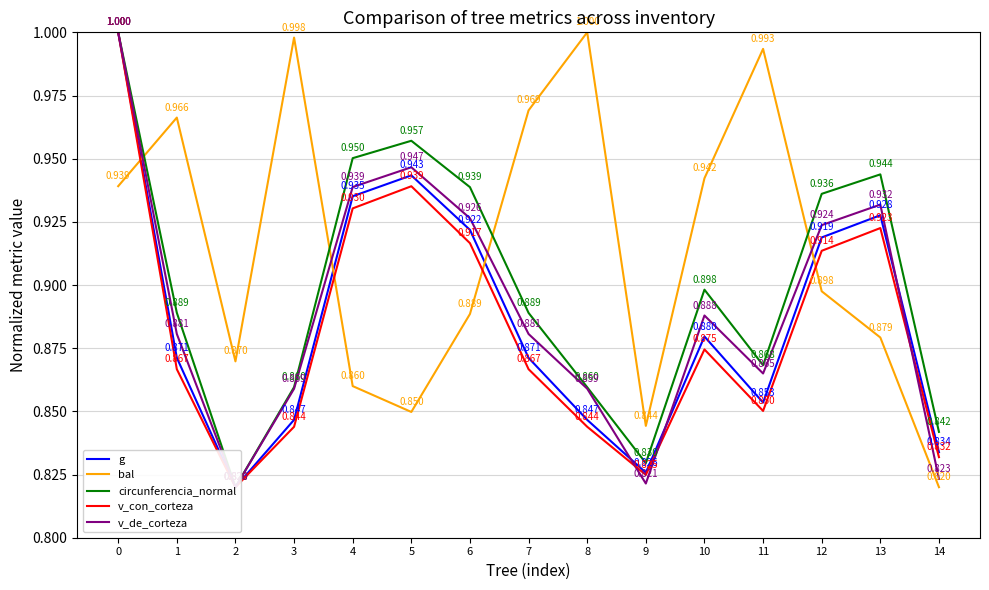

What is the sum of all v_de_corteza values?

13.4